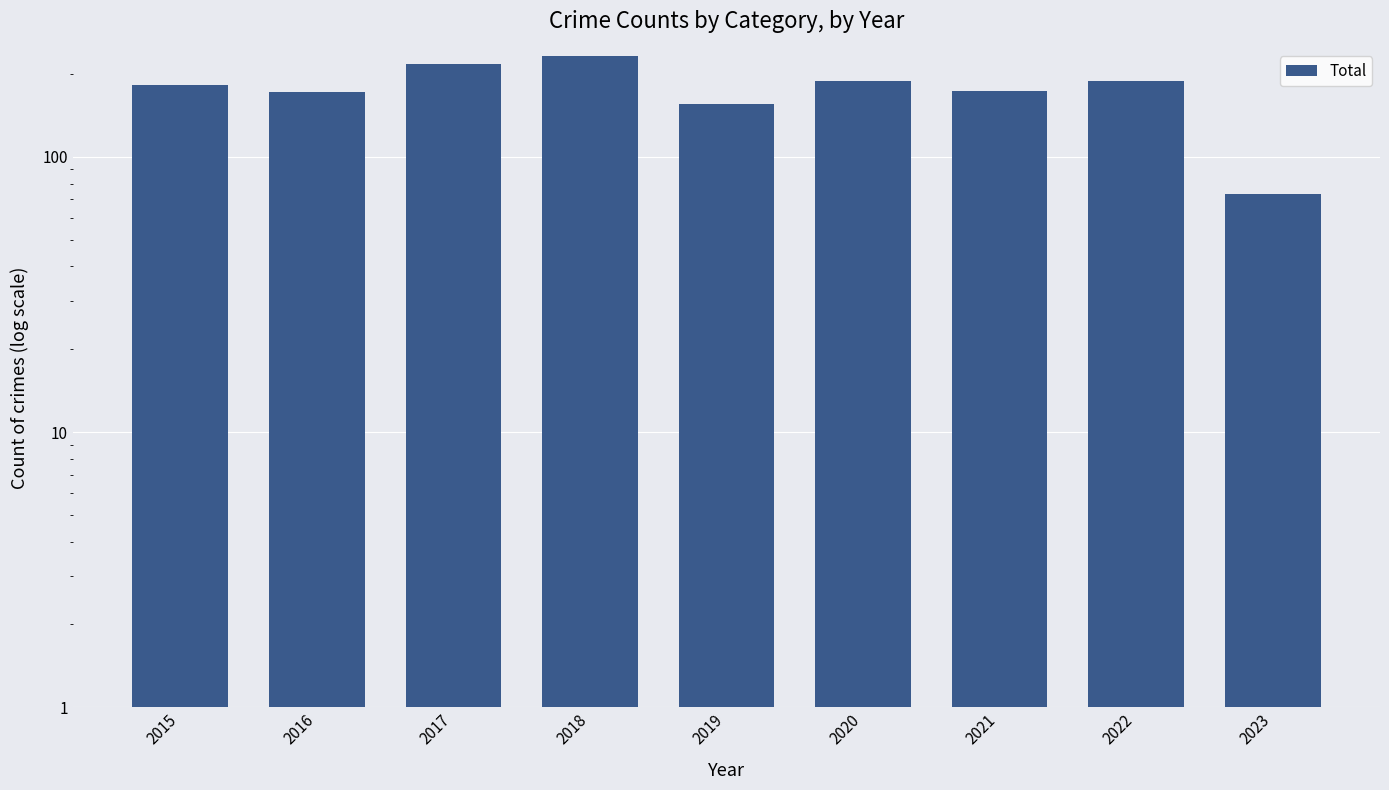

Rank the categories by value from lowest to highest.

2023, 2019, 2016, 2021, 2015, 2020, 2022, 2017, 2018